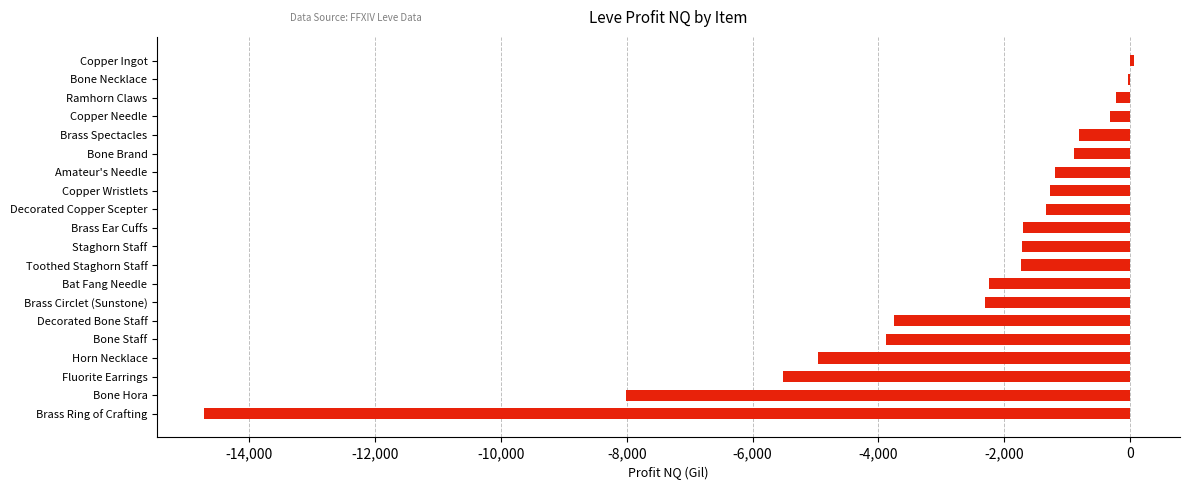

The chart shows a value of -1729.2 at Toothed Staghorn Staff. True or false?

True